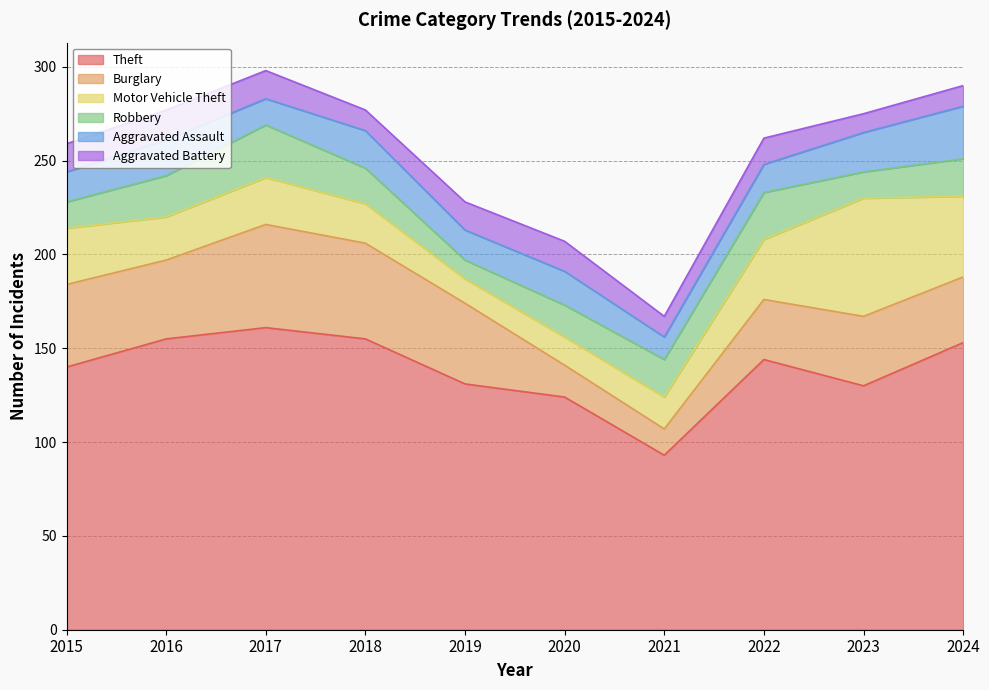

Which has a higher value, 2018 or 2019?

2018